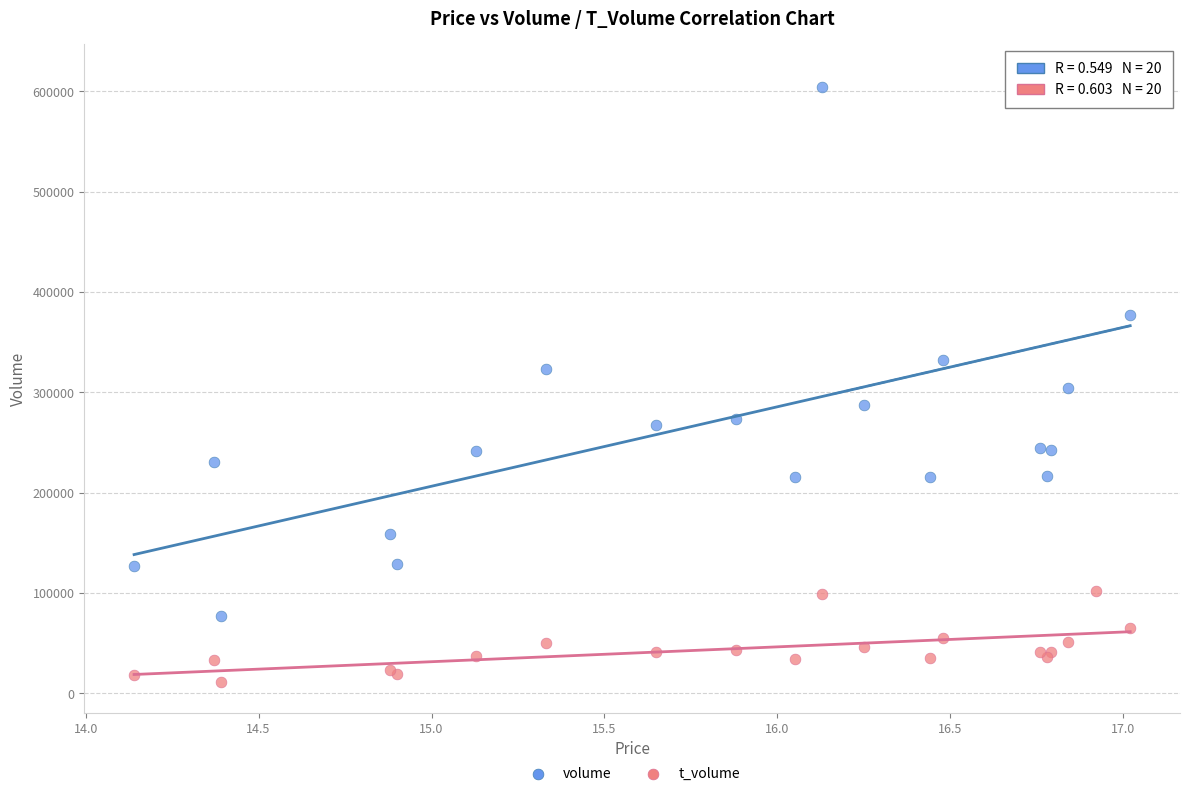

In the volume series, what Y value is closest to 347080?

331874